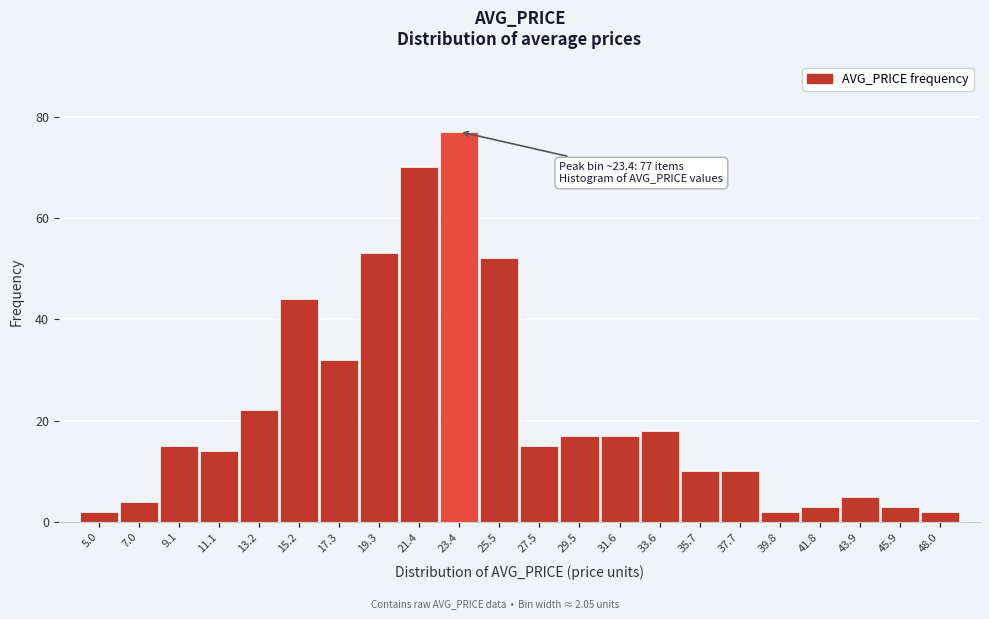

Reading left to right, transcribe all the data shown in this chart.

5.0=2	7.0=4	9.1=15	11.1=14	13.2=22	15.2=44	17.3=32	19.3=53	21.4=70	23.4=77	25.5=52	27.5=15	29.5=17	31.6=17	33.6=18	35.7=10	37.7=10	39.8=2	41.8=3	43.9=5	45.9=3	48.0=2